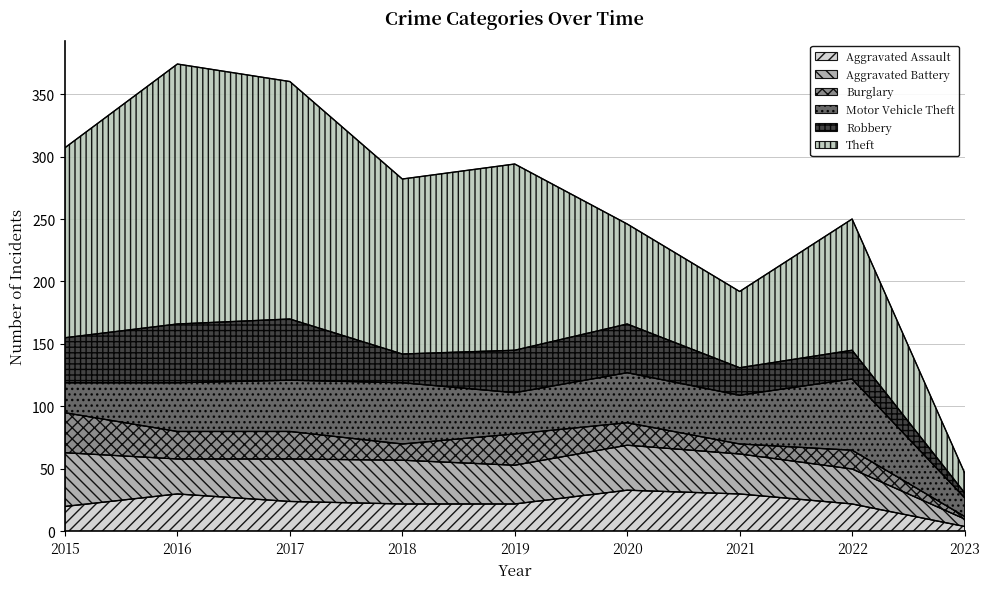

What is the difference between the Motor Vehicle Theft values at 2020 and 2016?

1